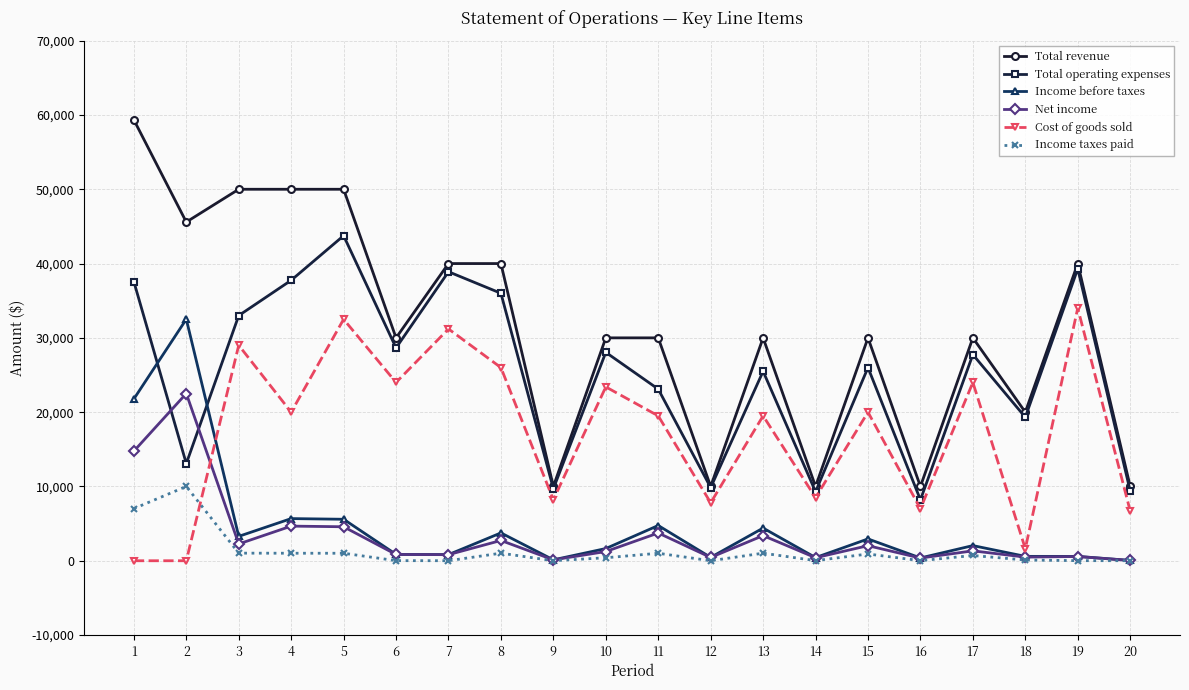

What are all the series names shown in the legend?

Total revenue, Total operating expenses, Income before taxes, Net income, Cost of goods sold, Income taxes paid